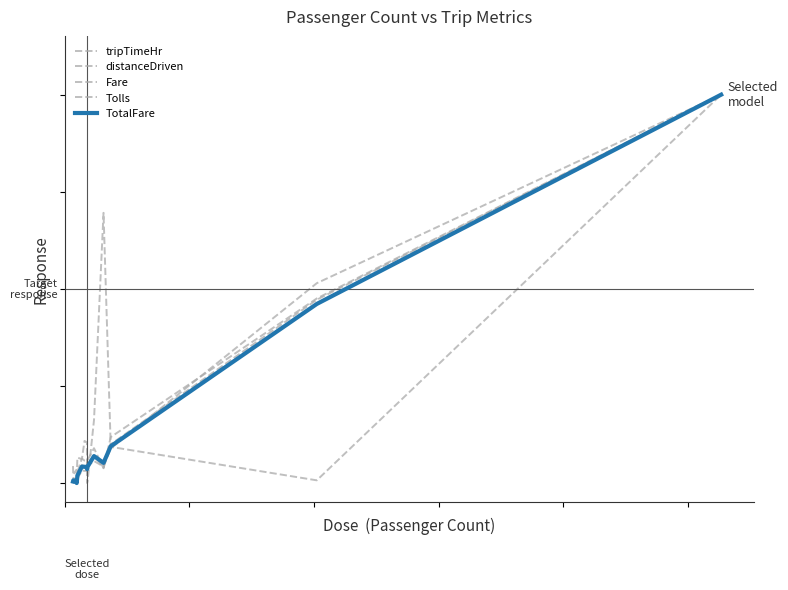

Does the chart have visible grid lines?

No